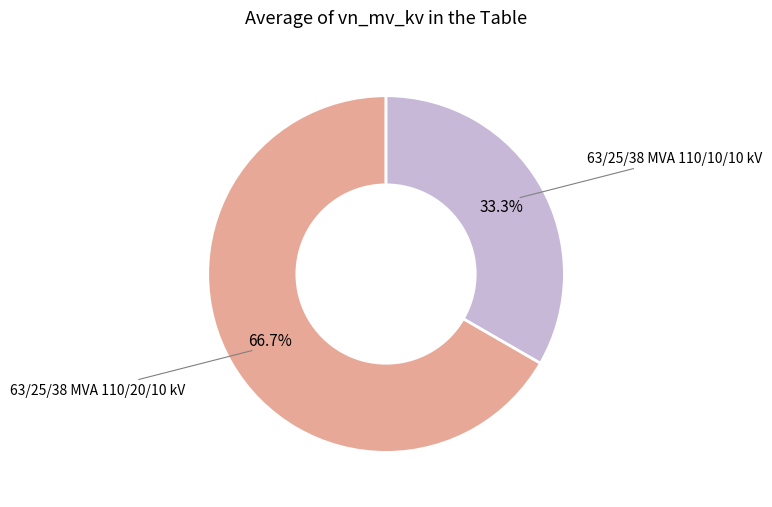

Is there a majority slice in this chart?

Yes